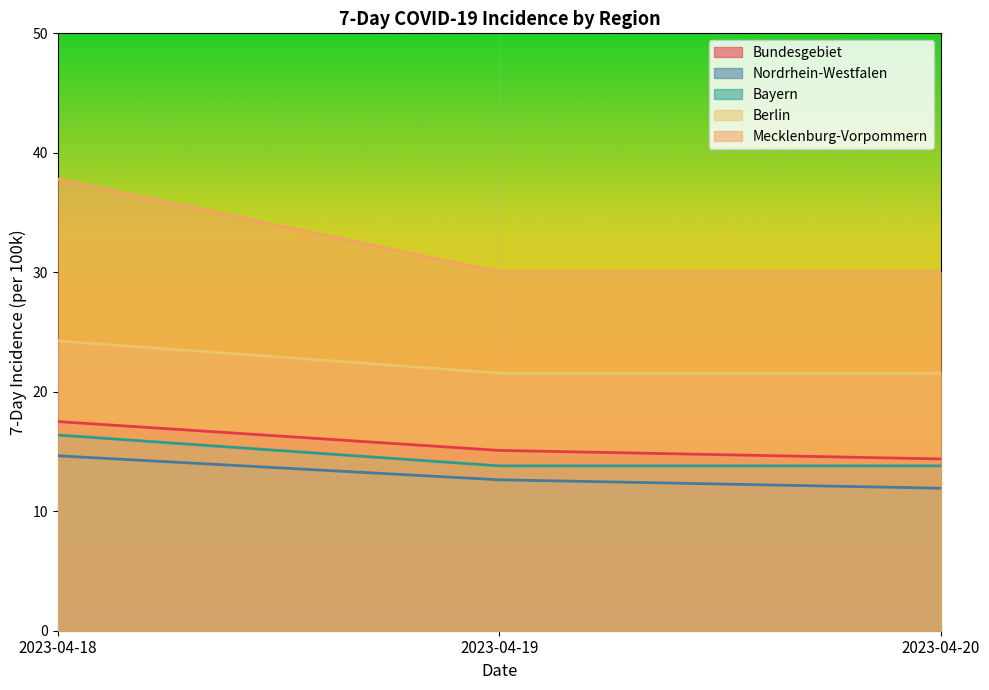

Reading left to right, transcribe all the data shown in this chart.

Bundesgebiet: 2023-04-18=17.5	2023-04-19=15.1	2023-04-20=14.4
Nordrhein-Westfalen: 2023-04-18=14.6	2023-04-19=12.6	2023-04-20=11.9
Bayern: 2023-04-18=16.4	2023-04-19=13.8	2023-04-20=13.8
Berlin: 2023-04-18=24.3	2023-04-19=21.6	2023-04-20=21.6
Mecklenburg-Vorpommern: 2023-04-18=37.8	2023-04-19=30.0	2023-04-20=30.0